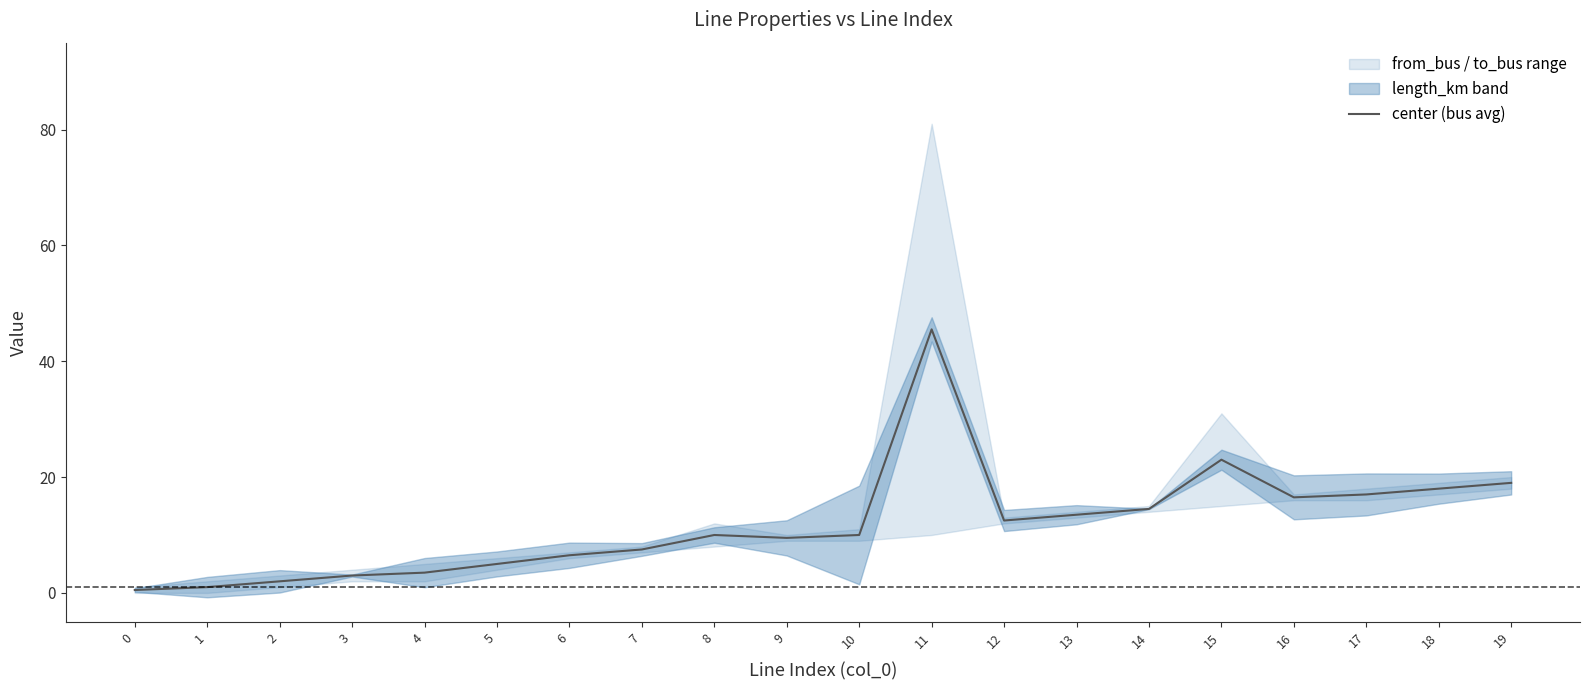

Reading left to right, list all the values displayed in this chart.

0.5	1.0	2.0	3.0	3.5	5.0	6.5	7.5	10.0	9.5	10.0	45.5	12.5	13.5	14.5	23.0	16.5	17.0	18.0	19.0